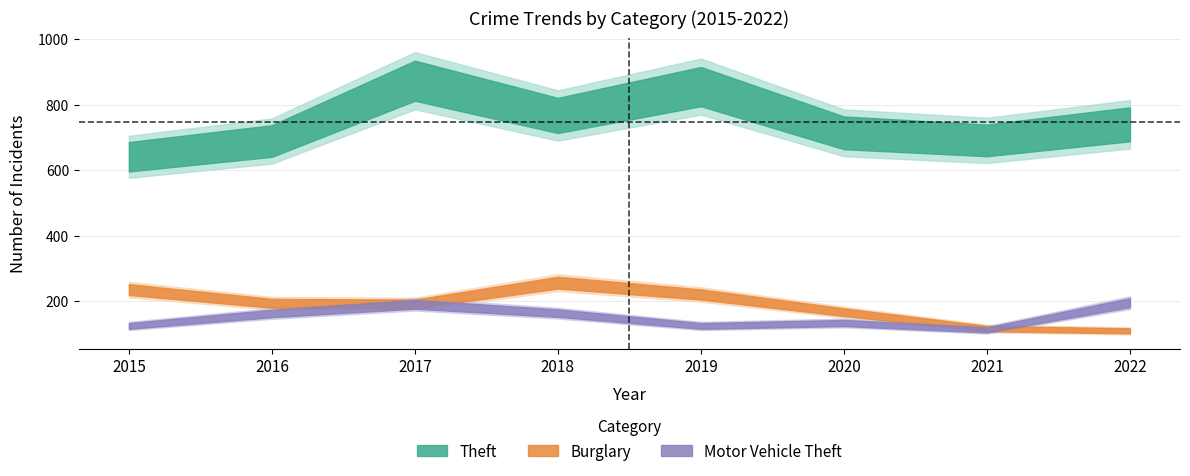

Which has a higher value, 2021 or 2017?

2017